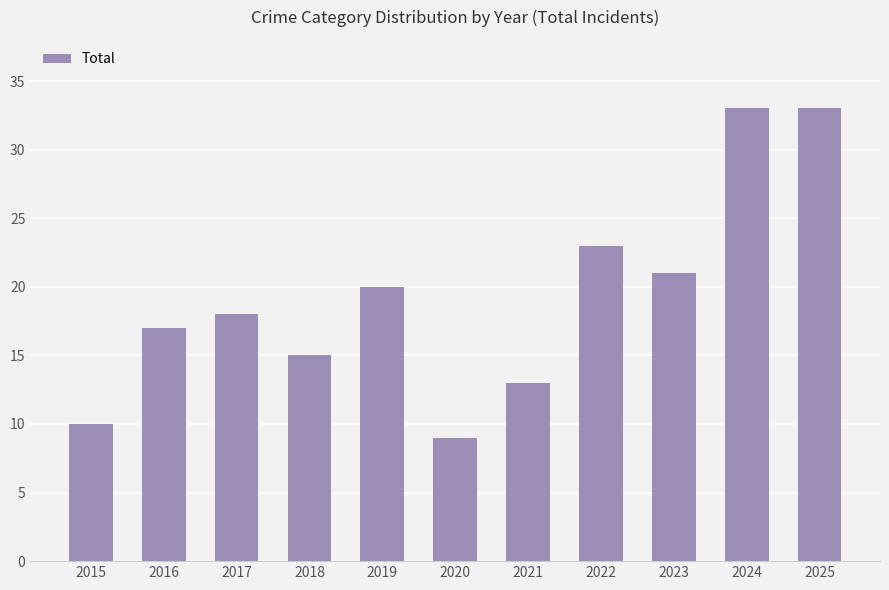

What is the average value?

19